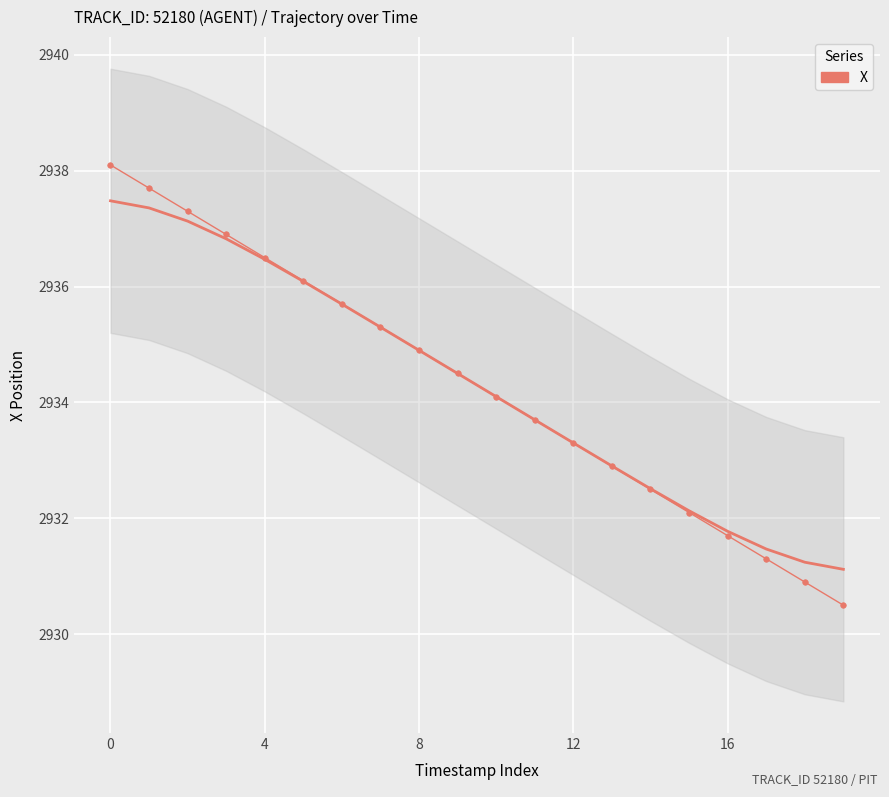

How many lines are shown in the chart?

1